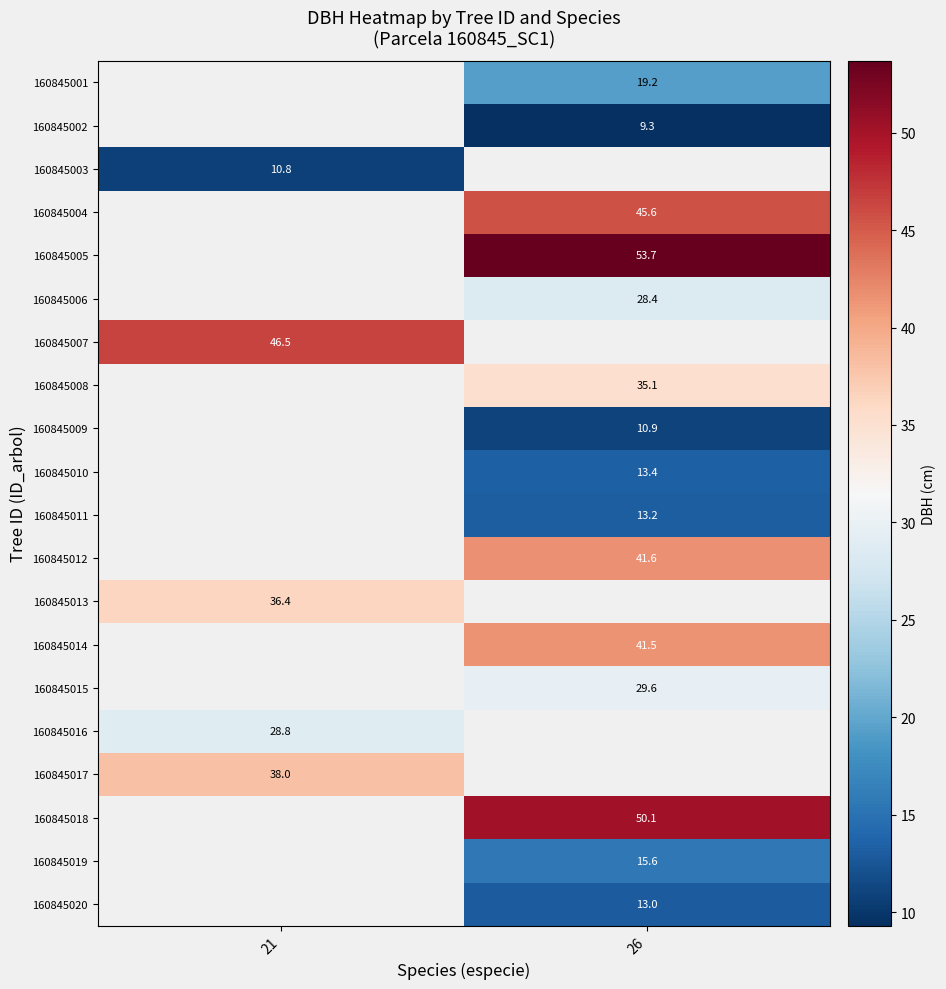

At which category does the chart reach its minimum across all series?

26